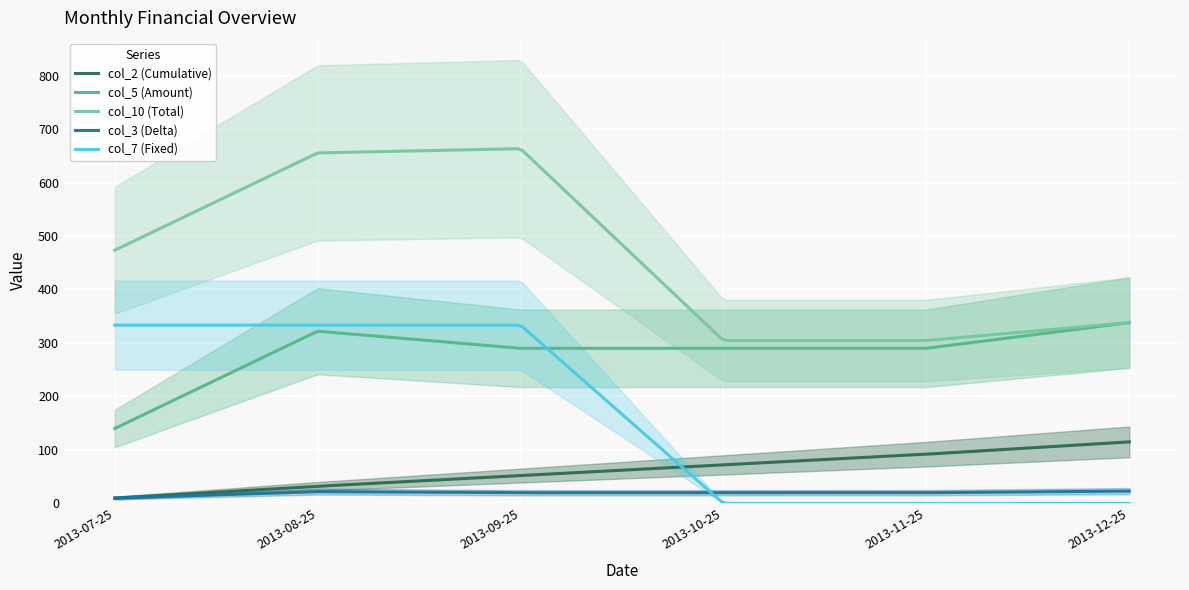

At which label does col_7 (Fixed) reach its minimum?

2013-10-25